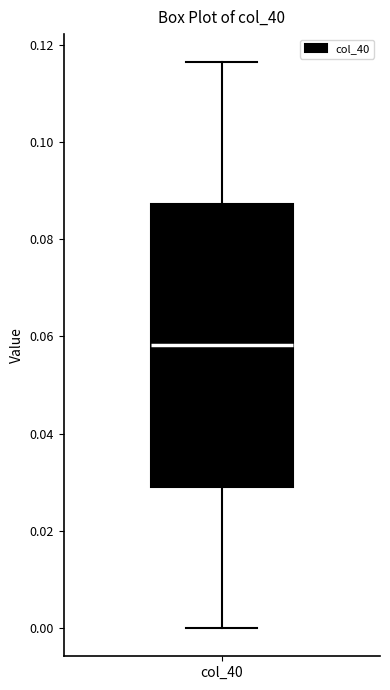

Where is the upper edge of the box for col_40 on the y-axis? The values are not printed on the chart, so give them approximately, as read against the axis.

0.088